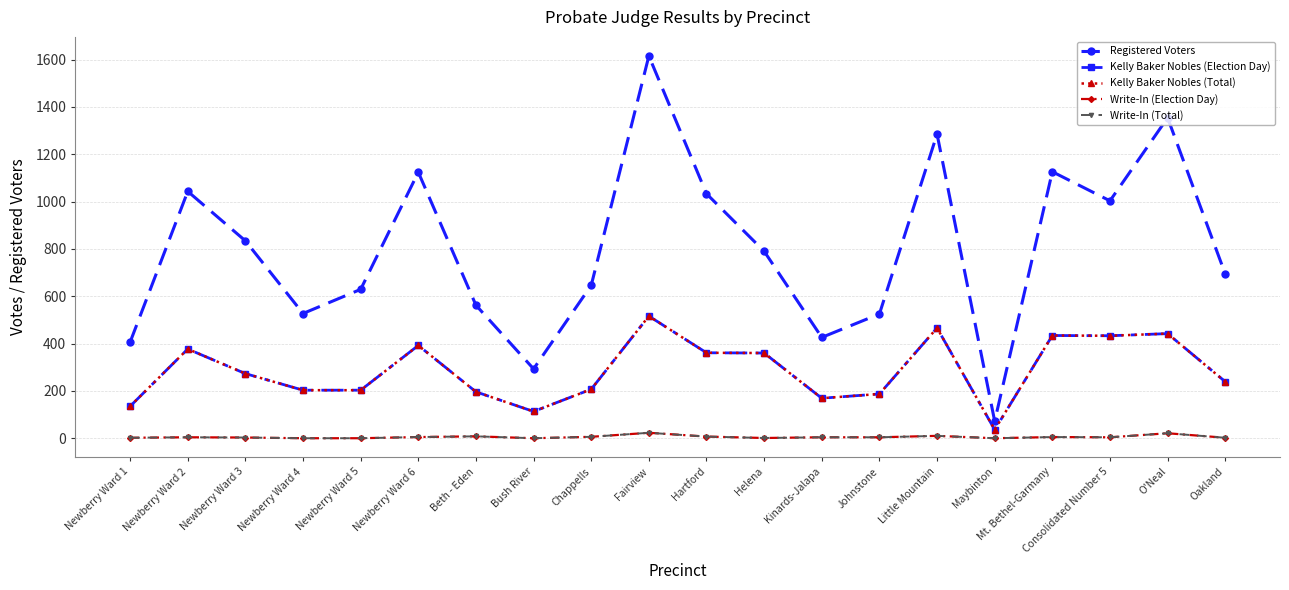

True or false: Kelly Baker Nobles (Election Day) and Registered Voters intersect in this chart.

False